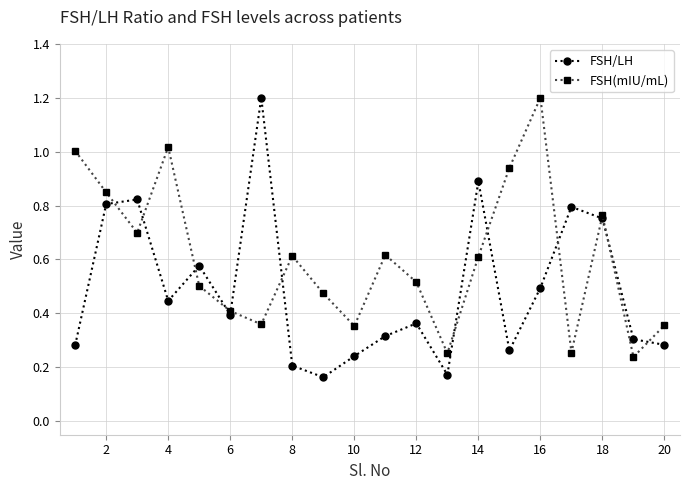

What is the maximum value shown in the chart?

1.2